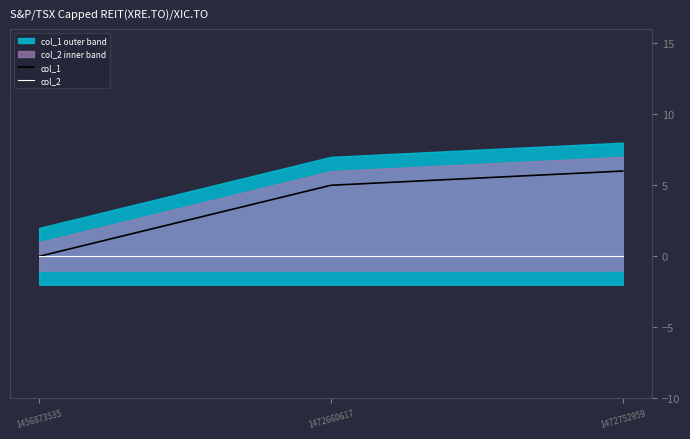

Does the chart have visible grid lines?

No